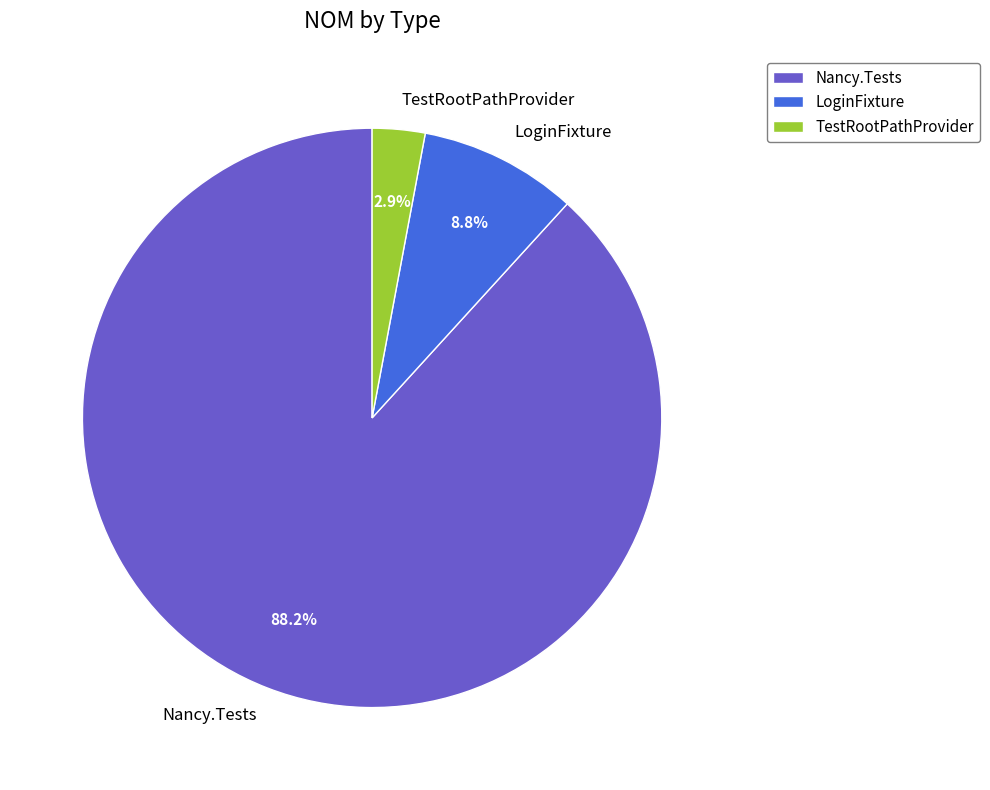

Combined, do TestRootPathProvider and Nancy.Tests account for over 50%?

Yes